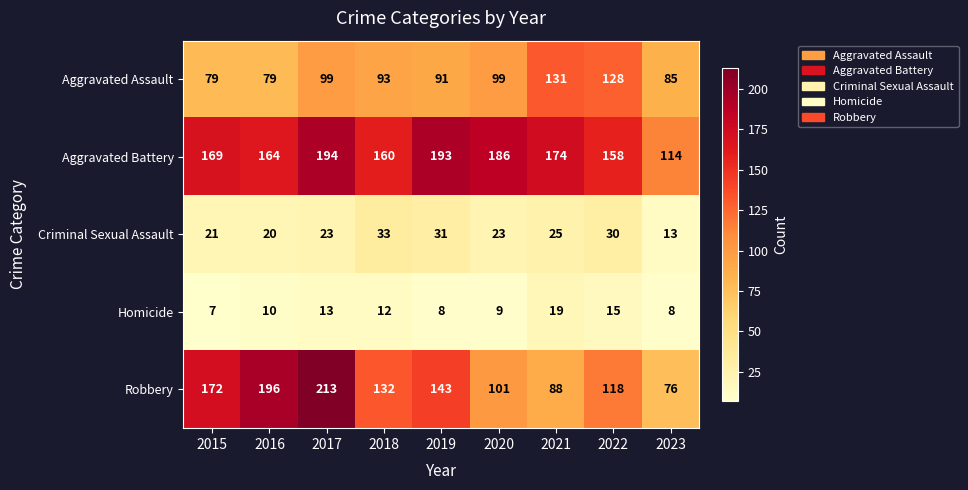

What is the greatest value displayed?

213